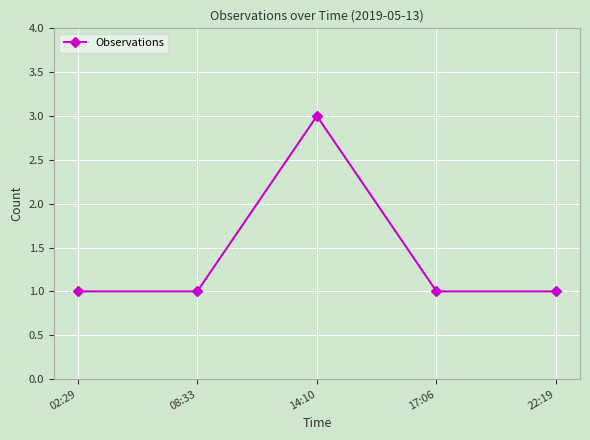

Reading left to right, list all the values displayed in this chart.

02:29=1	08:33=1	14:10=3	17:06=1	22:19=1